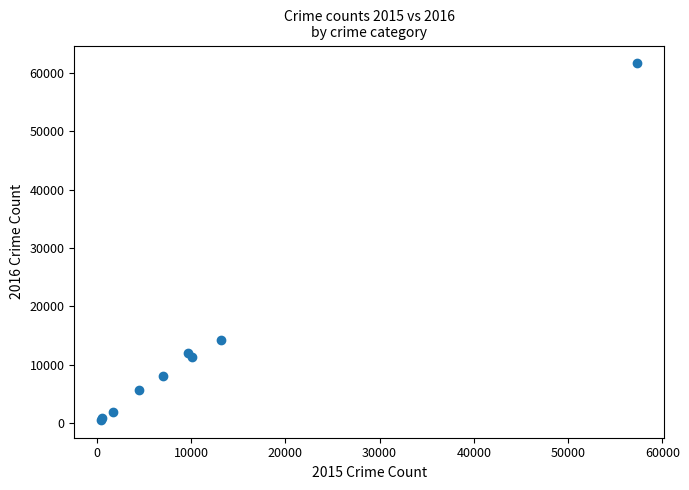

What Y value in the scatter plot is closest to 31069?

14289